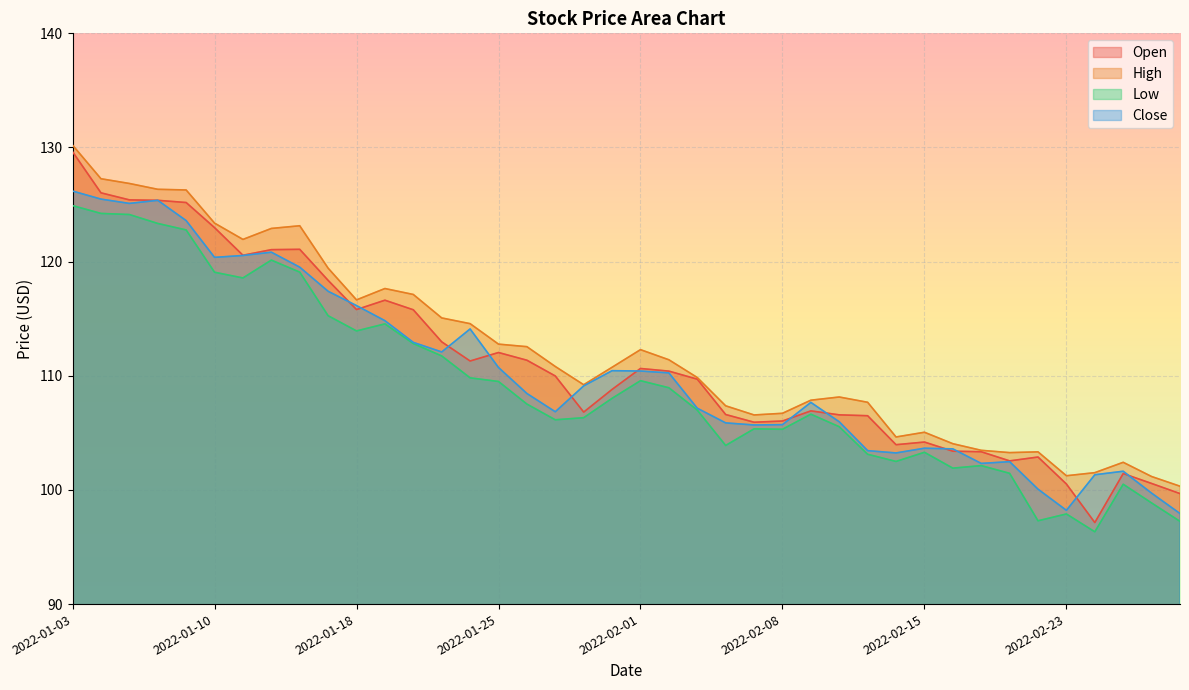

Which category has the lowest value in the Close series?

2022-03-01